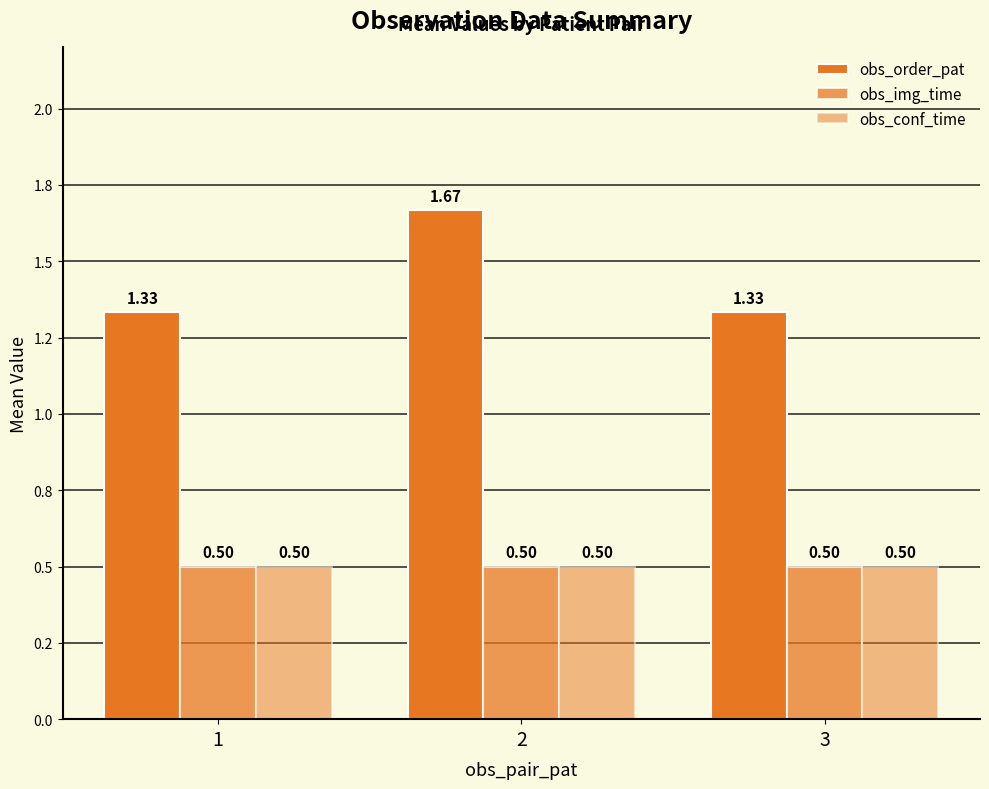

What is the greatest value displayed?

1.7